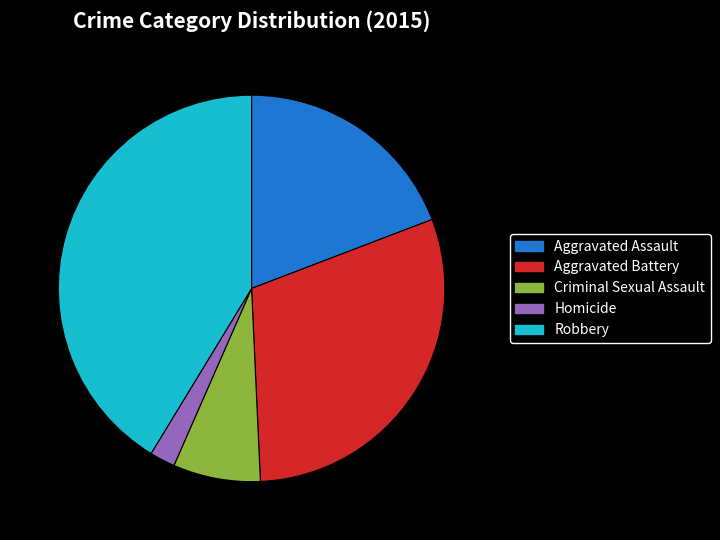

What is the largest slice in the pie chart?

Robbery